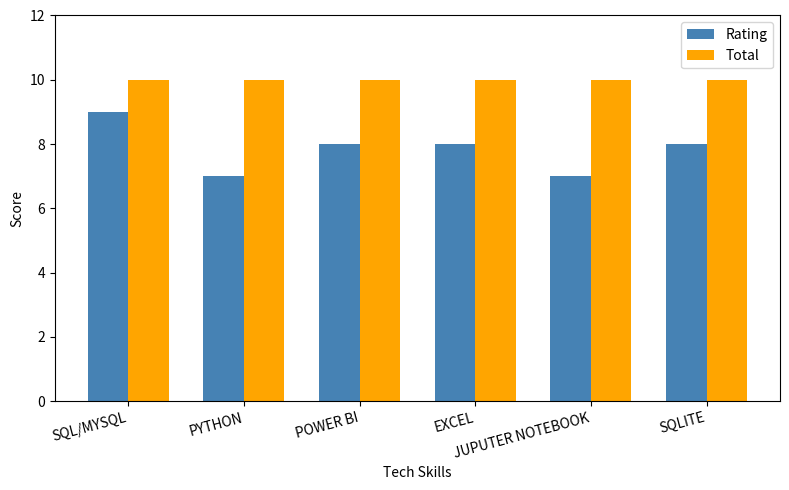

What is the highest value of the Total series?

10